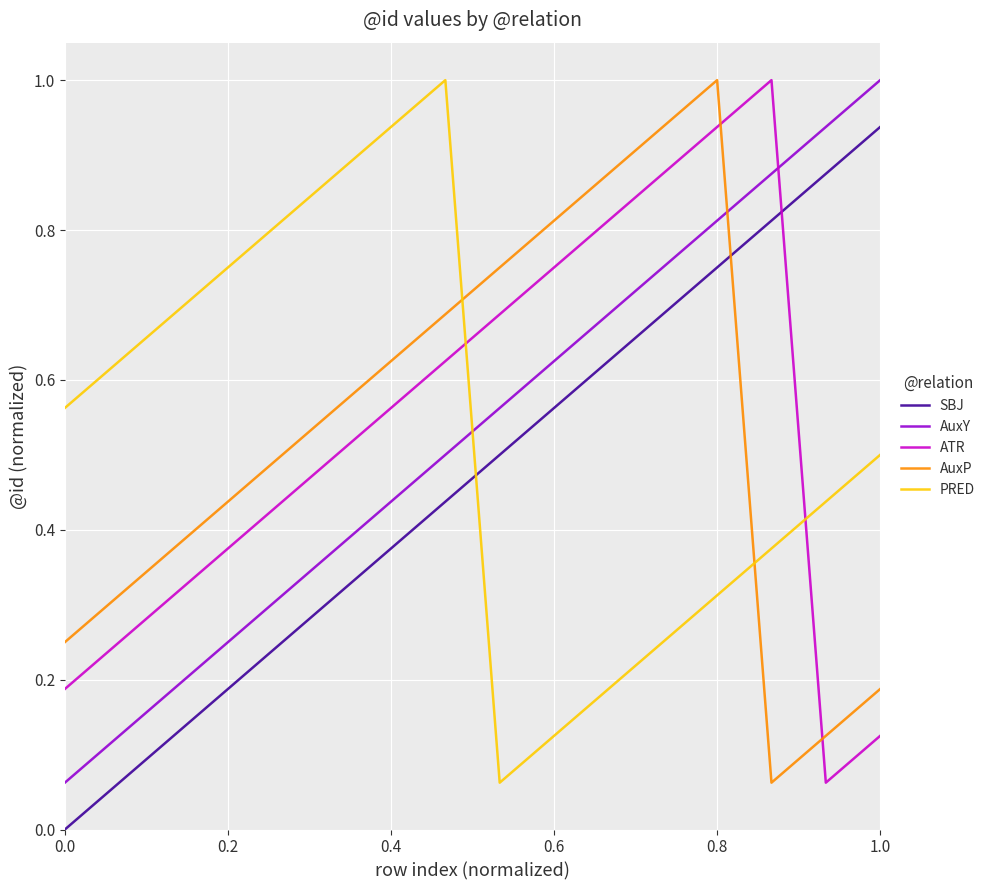

True or false: ATR and PRED cross at least once.

True